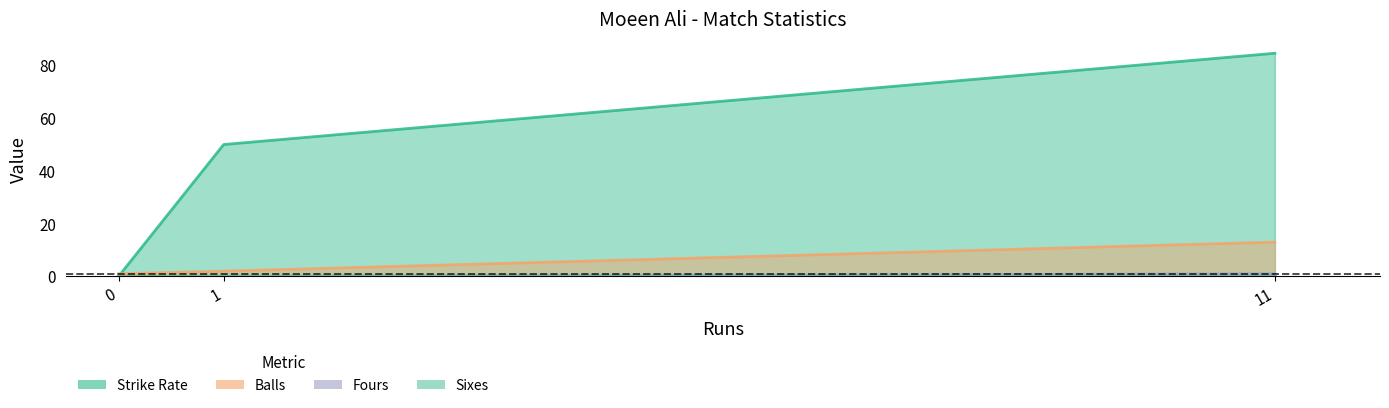

At which category is the sum across all series the highest?

11